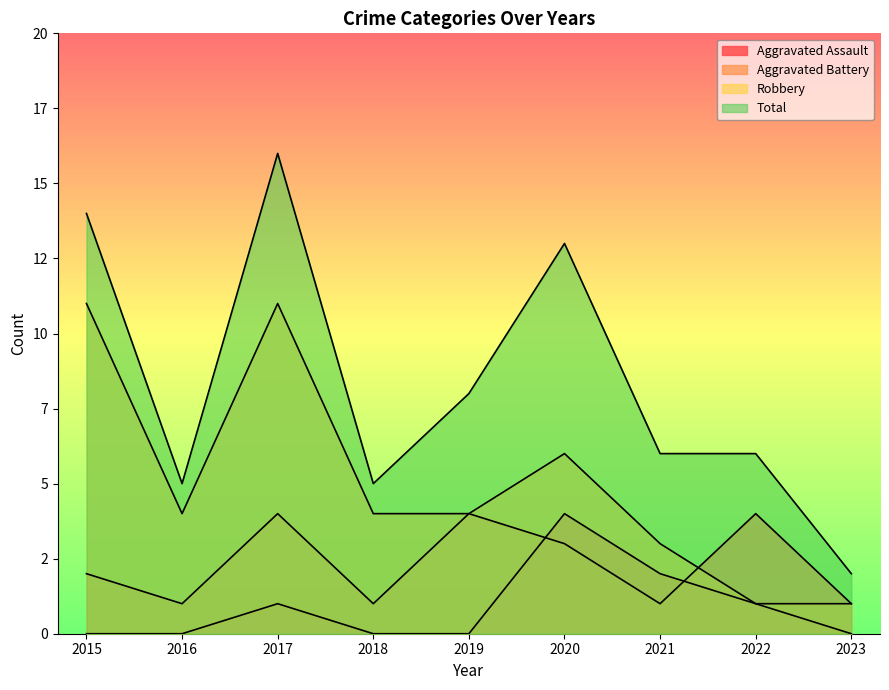

What is the greatest value displayed?

16